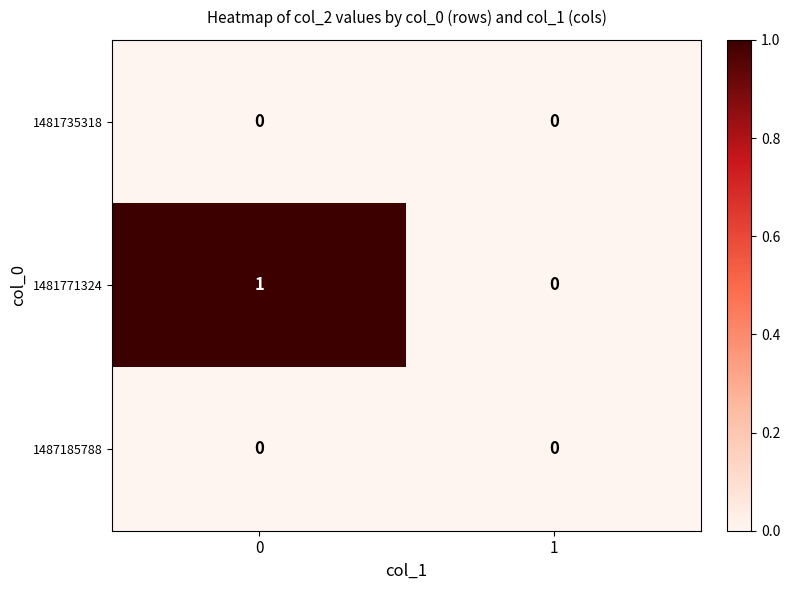

Which series has the widest spread of values?

1481771324